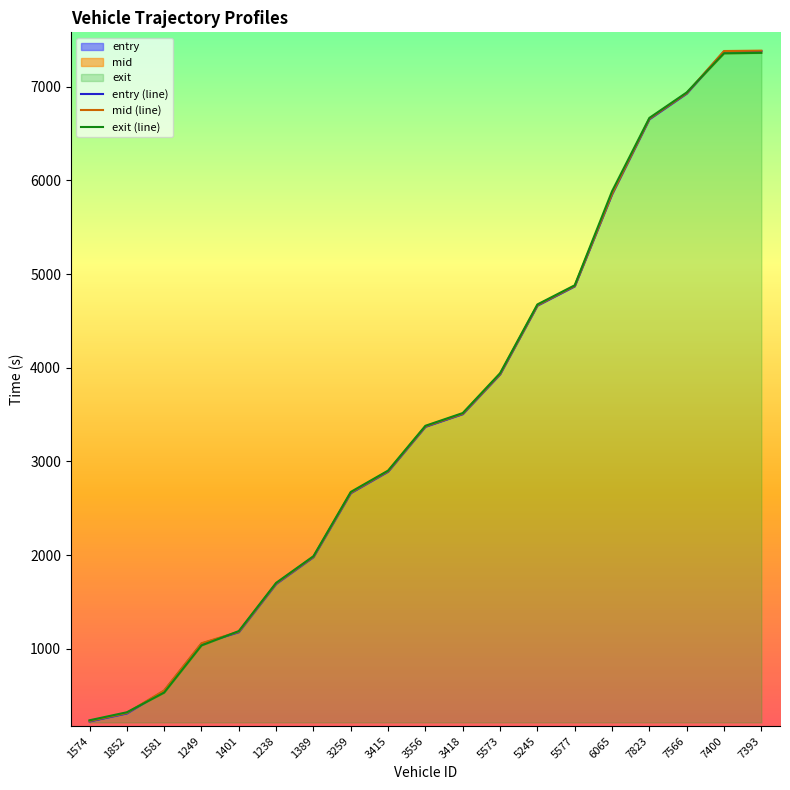

What is the difference between the second highest and minimum values in the exit (line) series?

7119.6